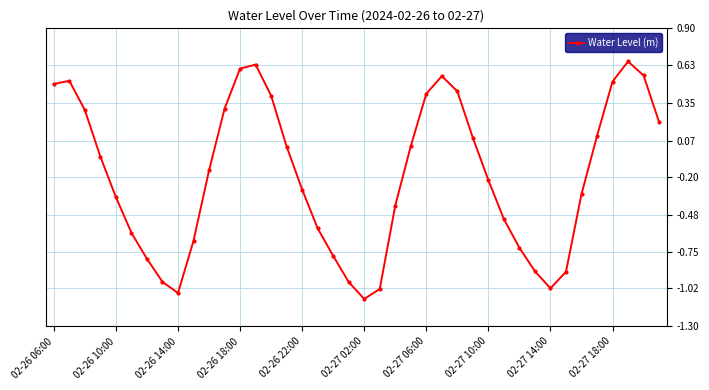

What is the difference between the maximum and second lowest values?

1.7